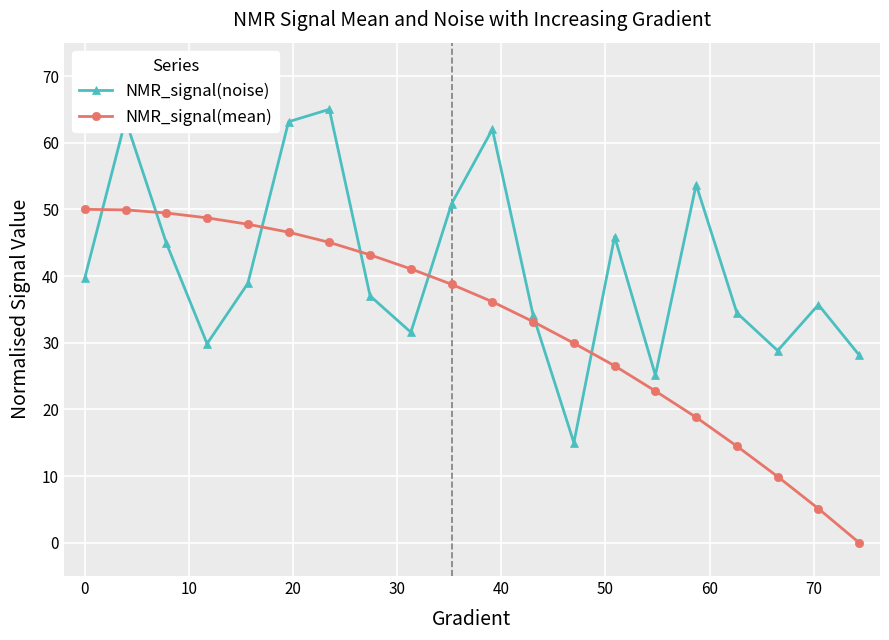

How many intersections are there between NMR_signal(noise) and NMR_signal(mean)?

7